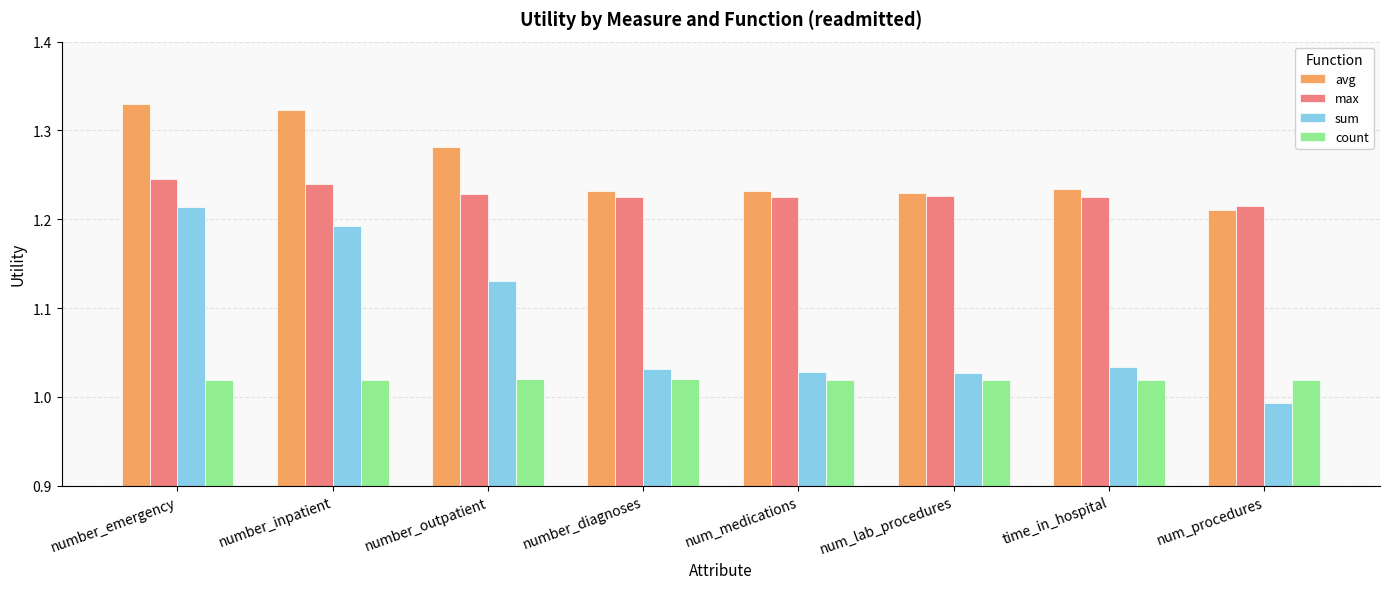

What is the difference between the highest and lowest values at time_in_hospital?

0.2